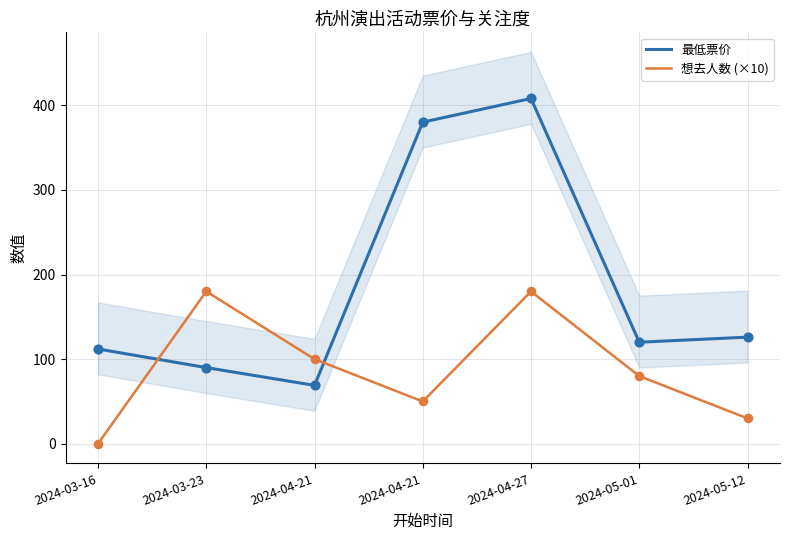

Which series reaches the maximum Y coordinate?

最低票价